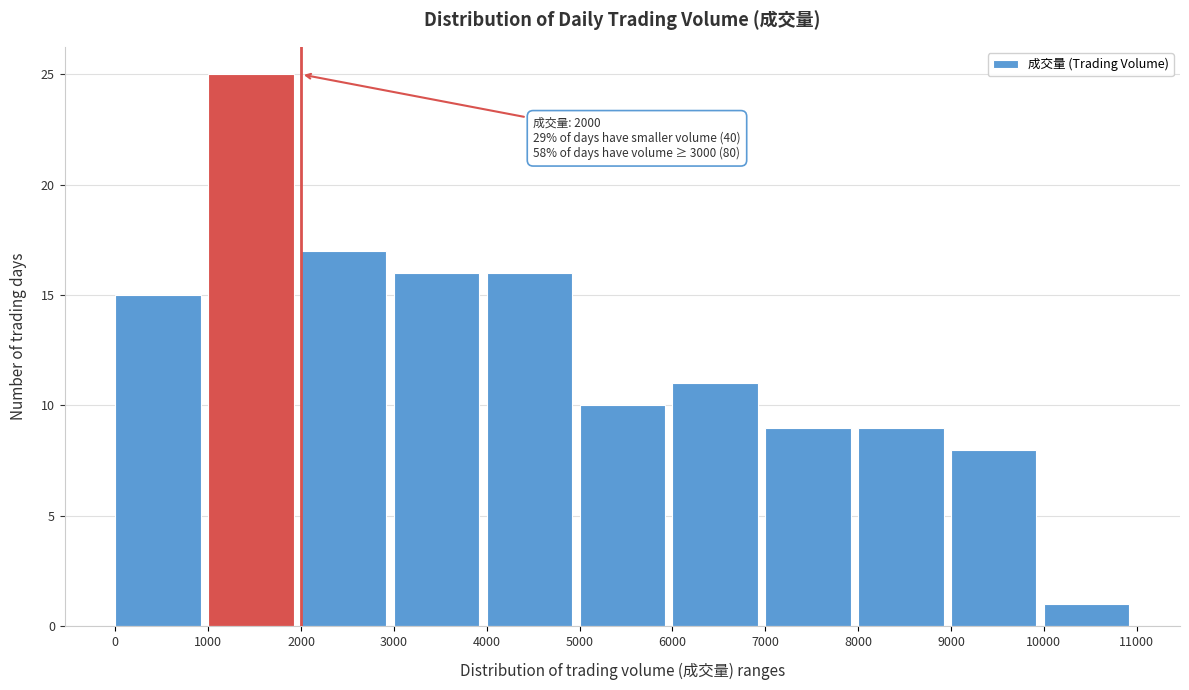

Over which range of the x-axis is the bar tallest?

1000 to 2000